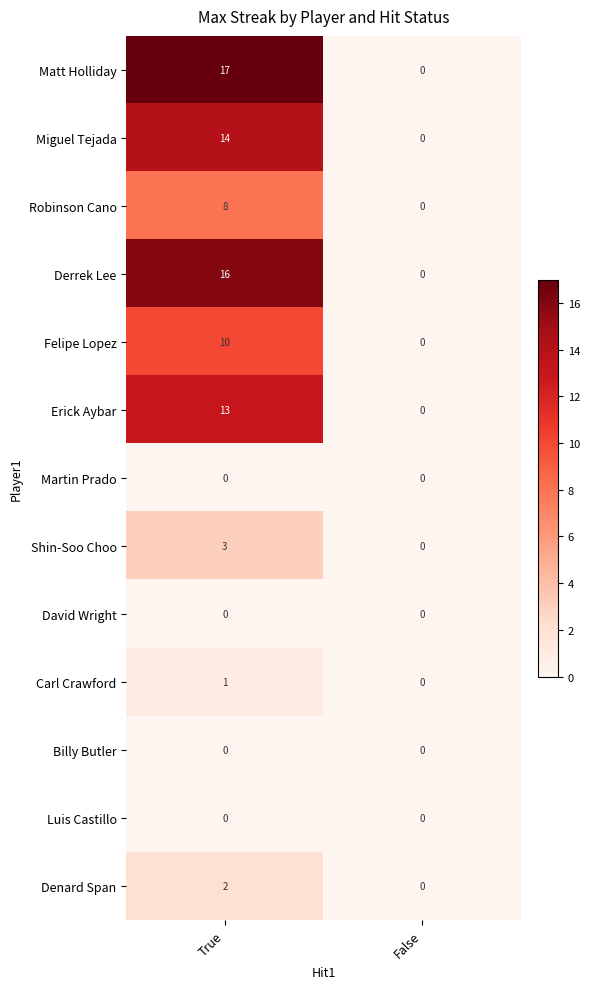

Rank the categories by Denard Span value from lowest to highest.

False, True